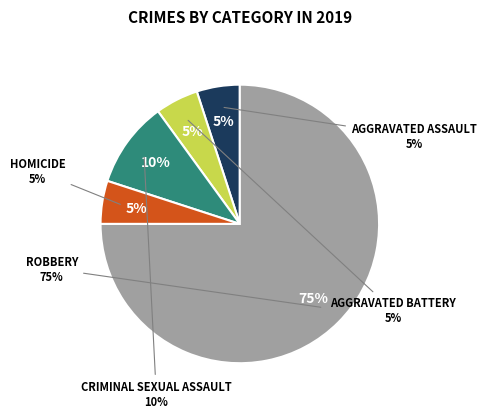

To the nearest percent, what percentage of the pie is Homicide?

5%